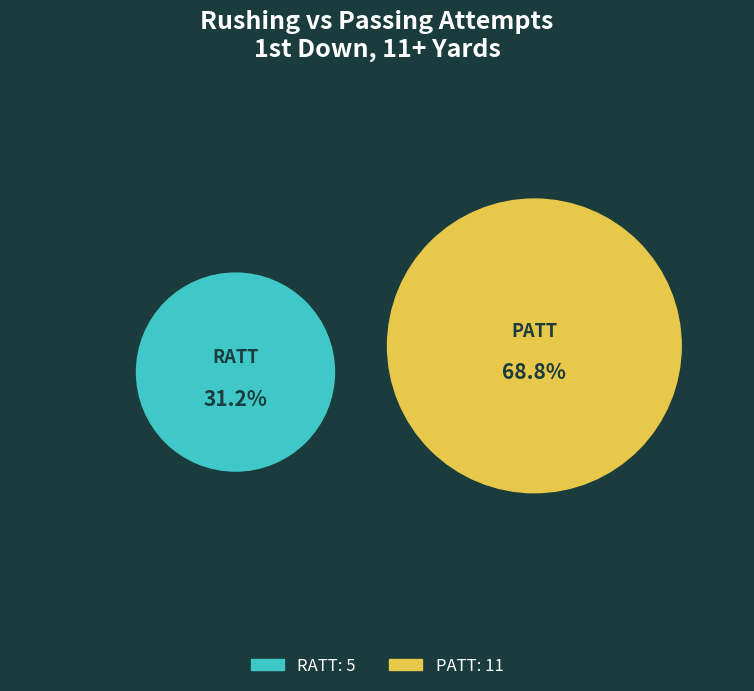

Which category has the biggest portion of the pie?

PATT